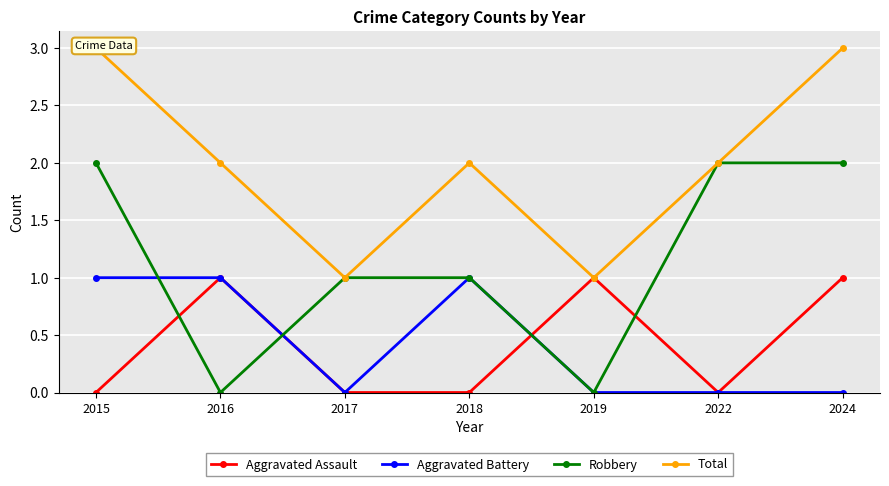

List the series in order of their peak value, lowest first.

Aggravated Assault, Aggravated Battery, Robbery, Total